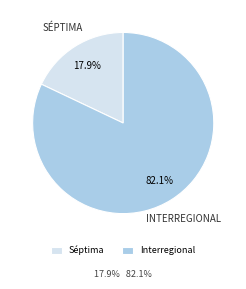

Between Interregional and Séptima, which is larger?

Interregional